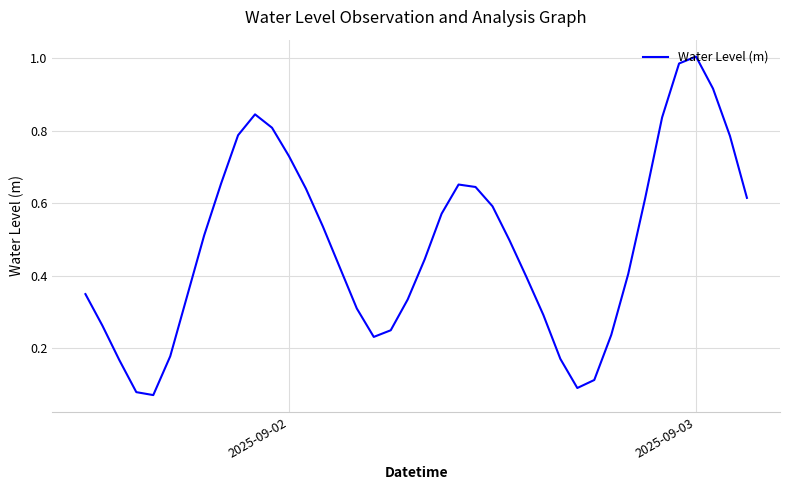

Does the chart have visible grid lines?

Yes